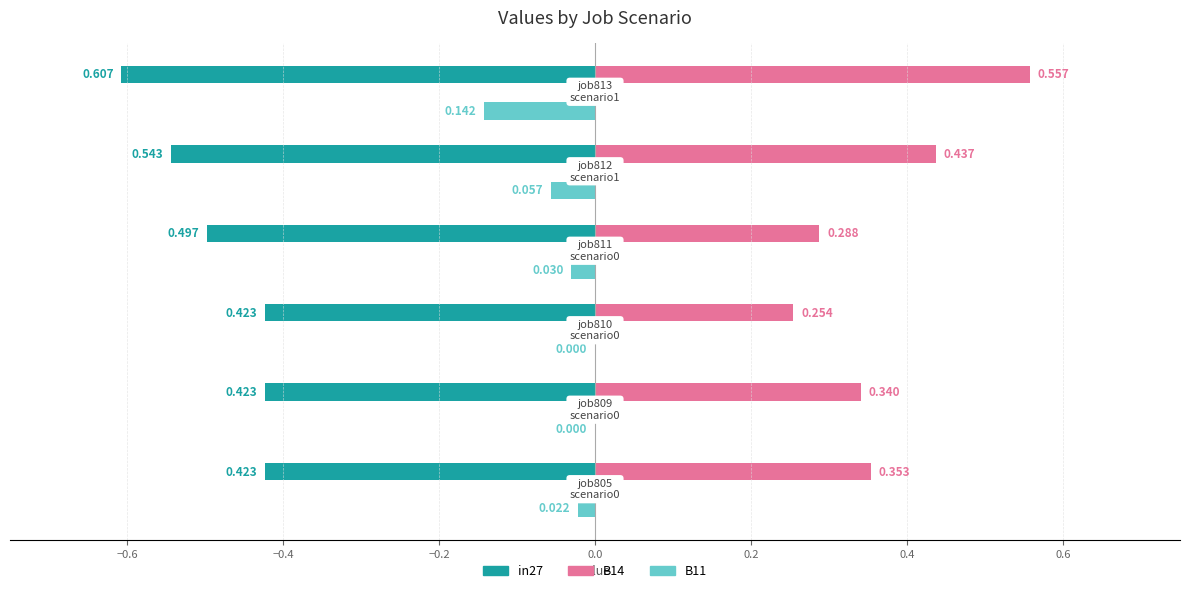

What are all the series names shown in the legend?

in27, B14, B11